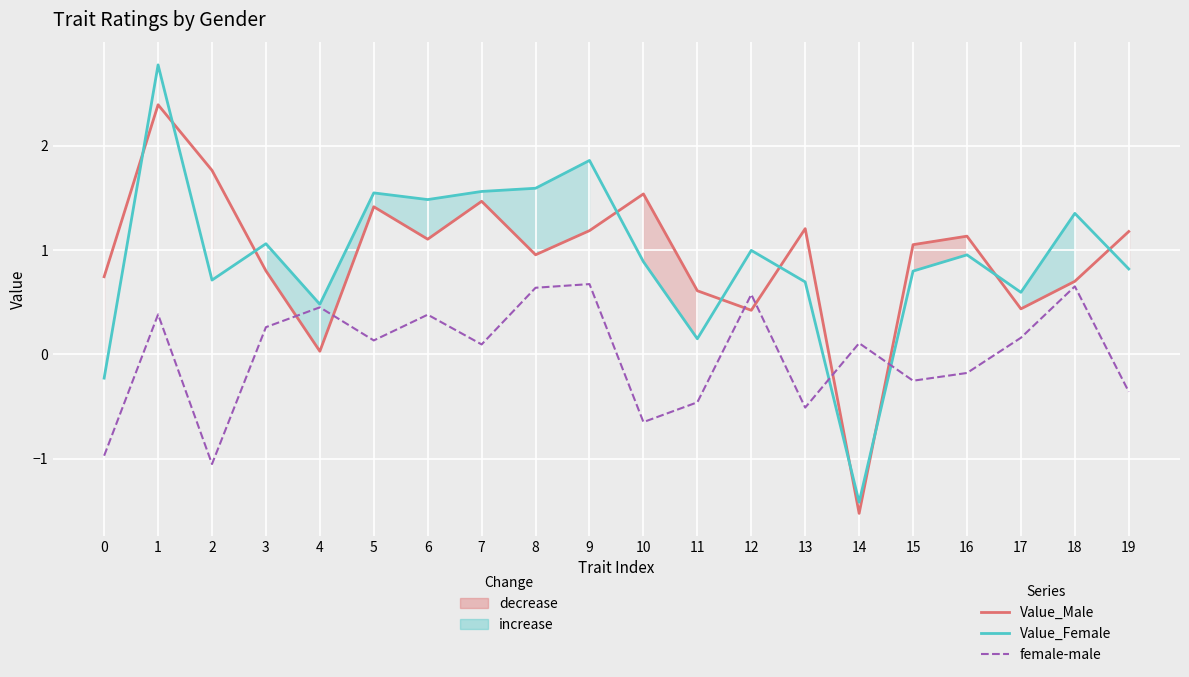

Reading left to right, transcribe all the data shown in this chart.

Value_Male: 0=0.7	1=2.4	2=1.8	3=0.8	4=0.0	5=1.4	6=1.1	7=1.5	8=1.0	9=1.2	10=1.5	11=0.6	12=0.4	13=1.2	14=-1.5	15=1.1	16=1.1	17=0.4	18=0.7	19=1.2
Value_Female: 0=-0.2	1=2.8	2=0.7	3=1.1	4=0.5	5=1.5	6=1.5	7=1.6	8=1.6	9=1.9	10=0.9	11=0.1	12=1.0	13=0.7	14=-1.4	15=0.8	16=1.0	17=0.6	18=1.3	19=0.8
female-male: 0=-1.0	1=0.4	2=-1.1	3=0.3	4=0.4	5=0.1	6=0.4	7=0.1	8=0.6	9=0.7	10=-0.6	11=-0.5	12=0.6	13=-0.5	14=0.1	15=-0.3	16=-0.2	17=0.2	18=0.7	19=-0.4